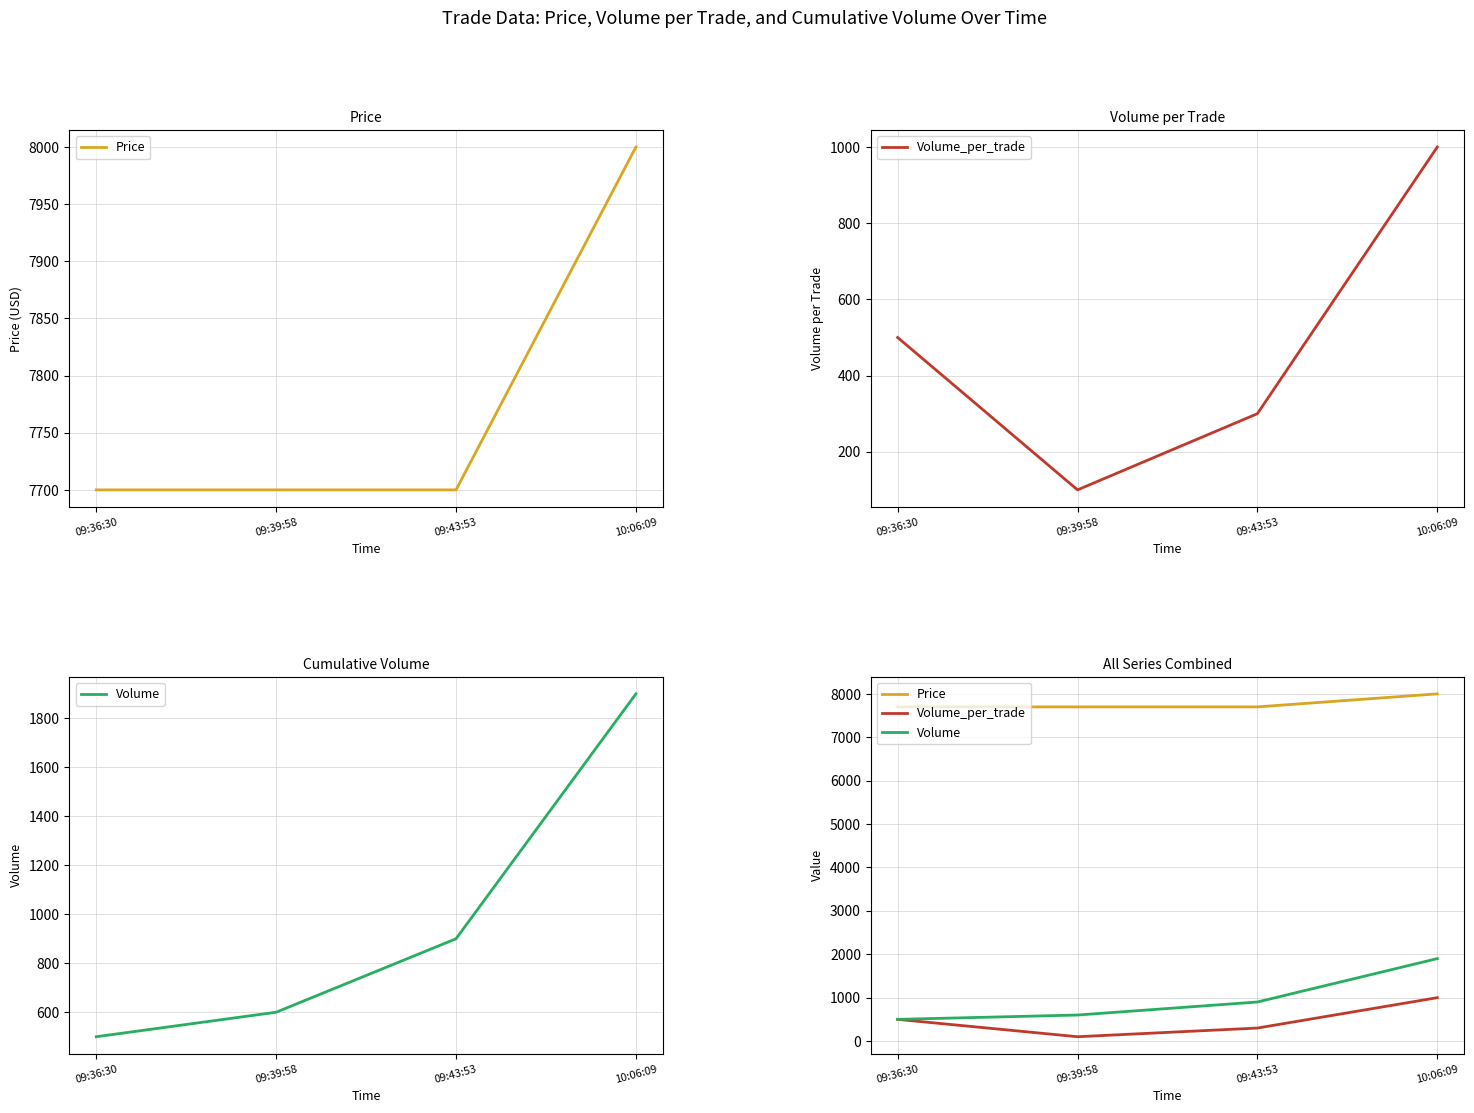

Which series has the largest range (max minus min)?

Volume